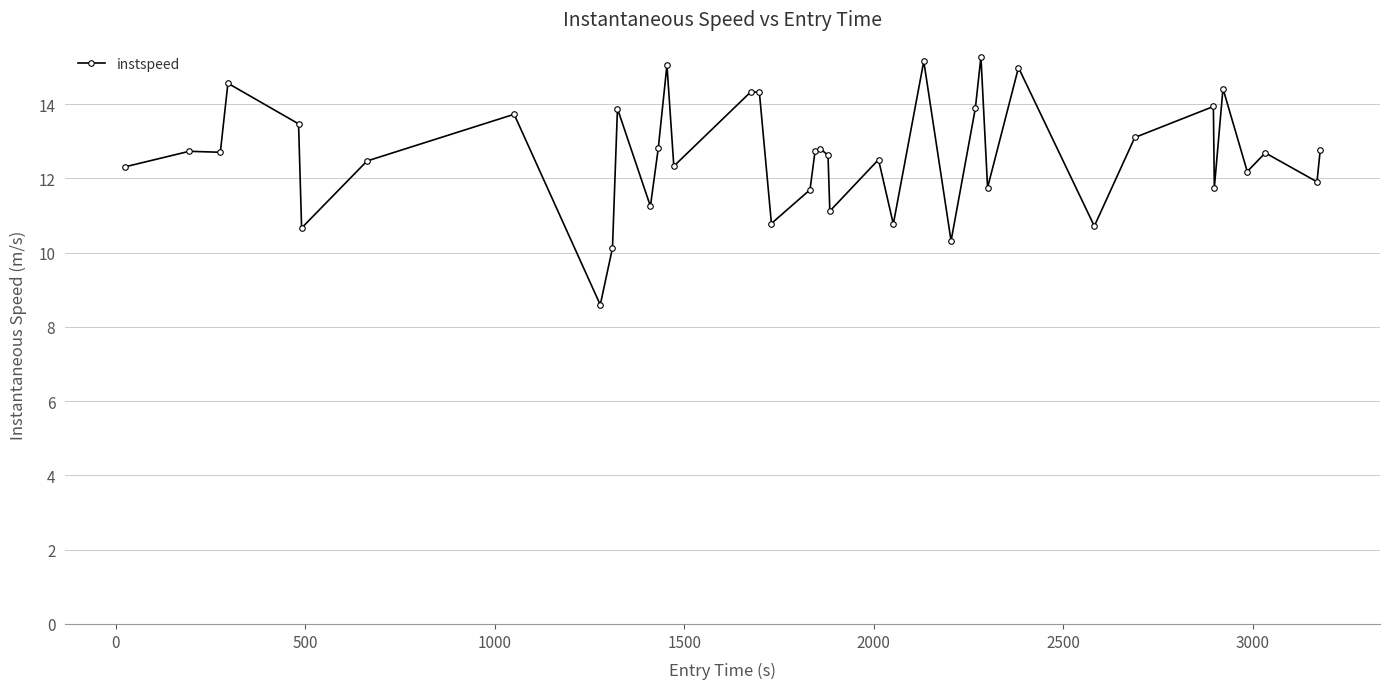

What is the maximum value shown in the chart?

15.3